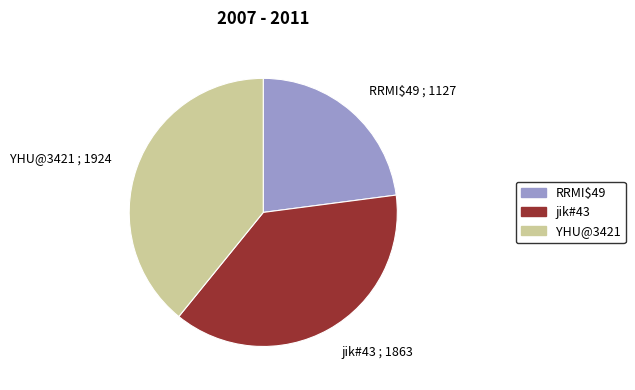

Is the sum of RRMI$49 and jik#43 greater than half?

Yes